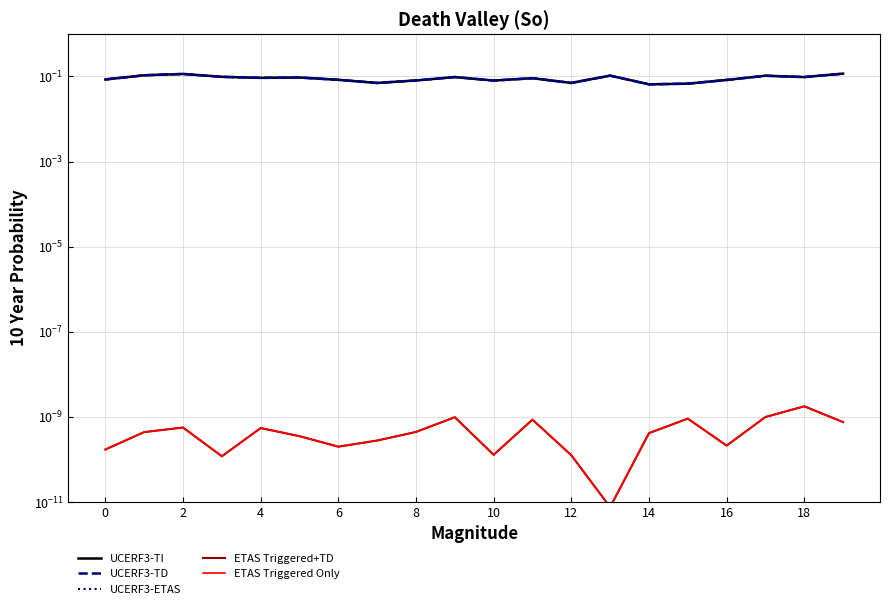

What is the value of the UCERF3-TI point at the 2nd from the left?

0.1